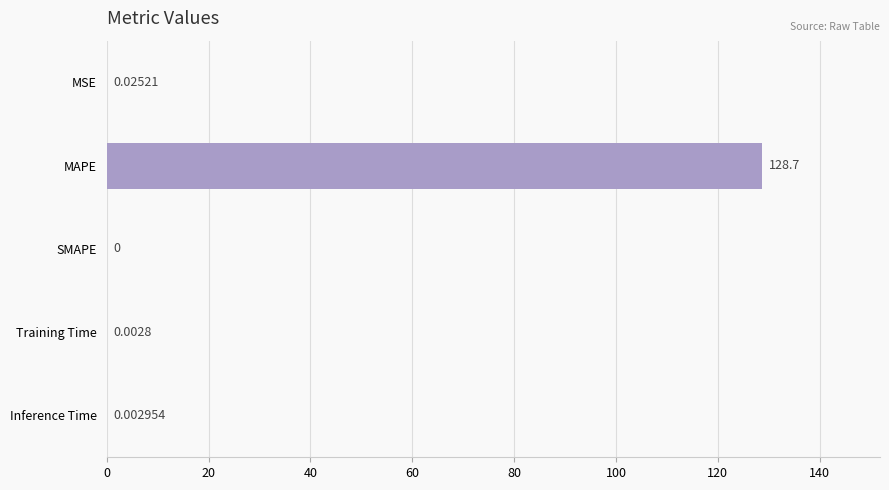

Which label corresponds to the largest value in the chart?

MAPE